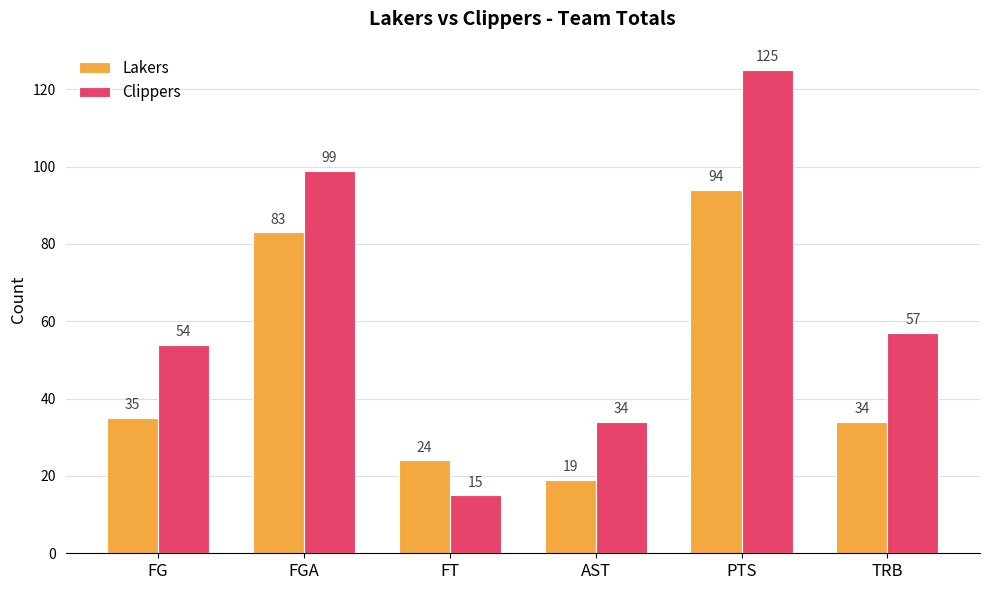

What is the total value across all series at FG?

89